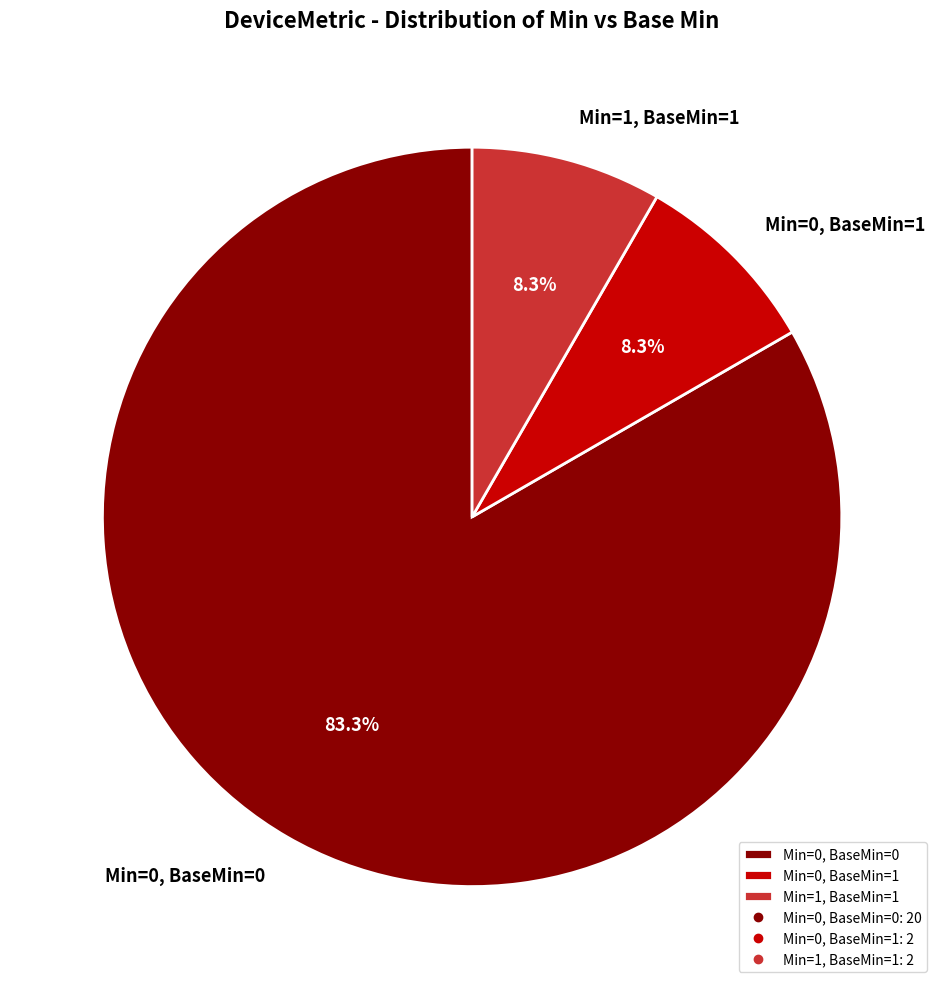

To the nearest percent, what is the average slice percentage?

33%